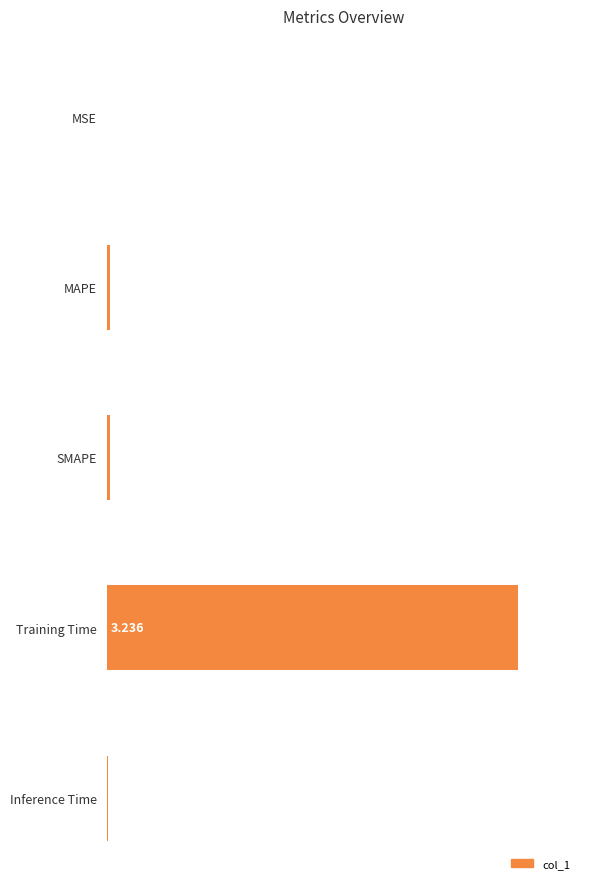

At which label is the value closest to 0?

MSE